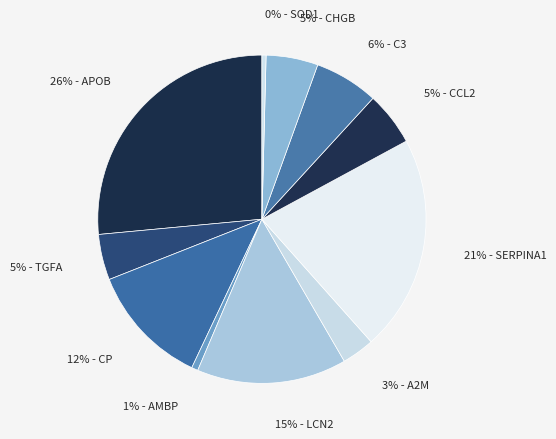

How many segments does this pie chart have?

11